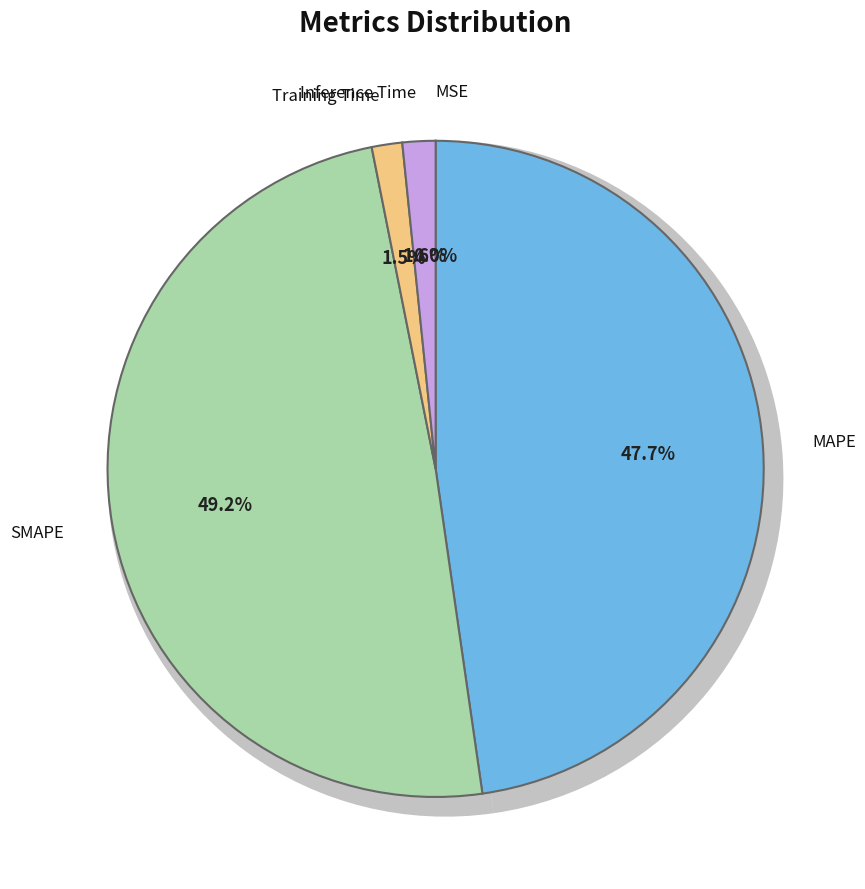

Is there a majority slice in this chart?

No